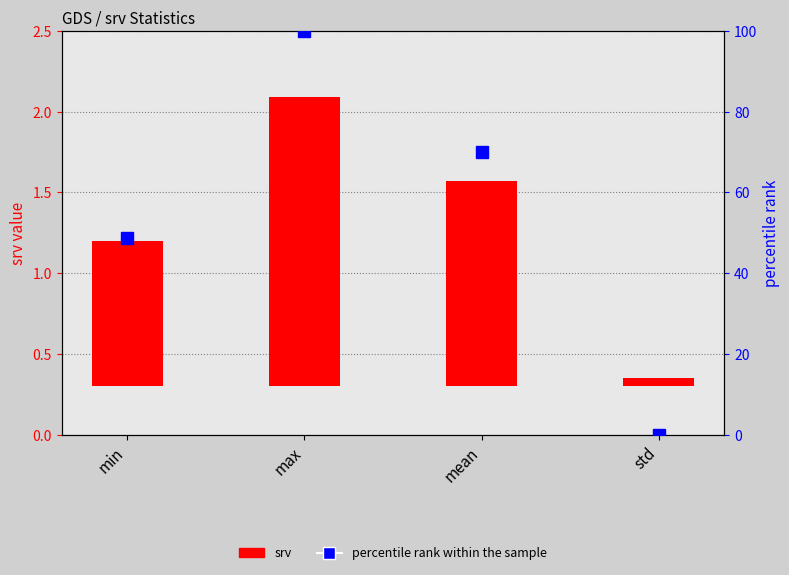

Which series changed the most between min and mean?

percentile rank within the sample